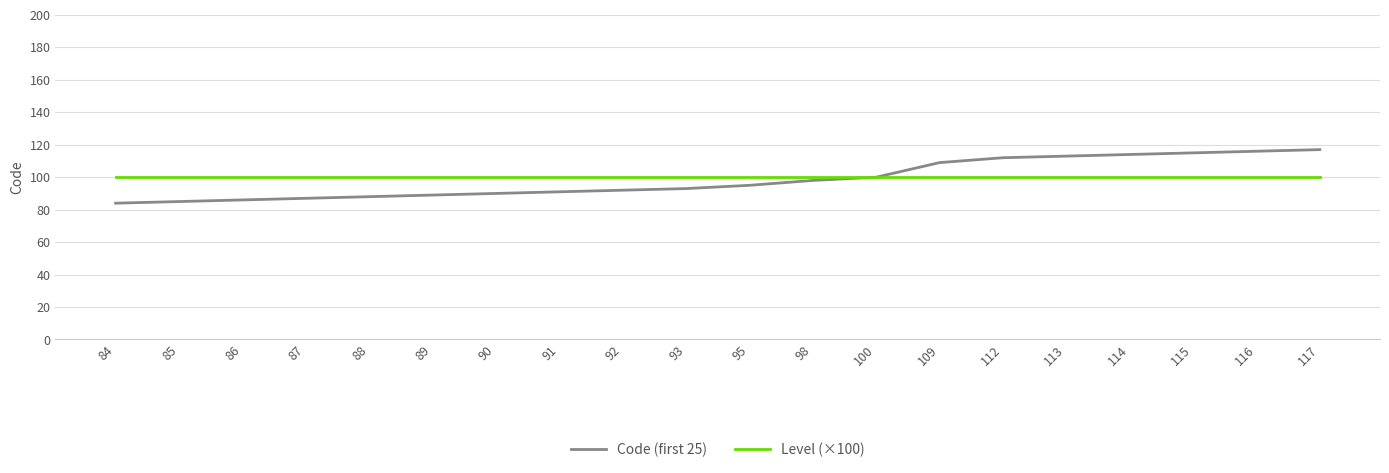

Which series changed the most between 88 and 95?

Code (first 25)